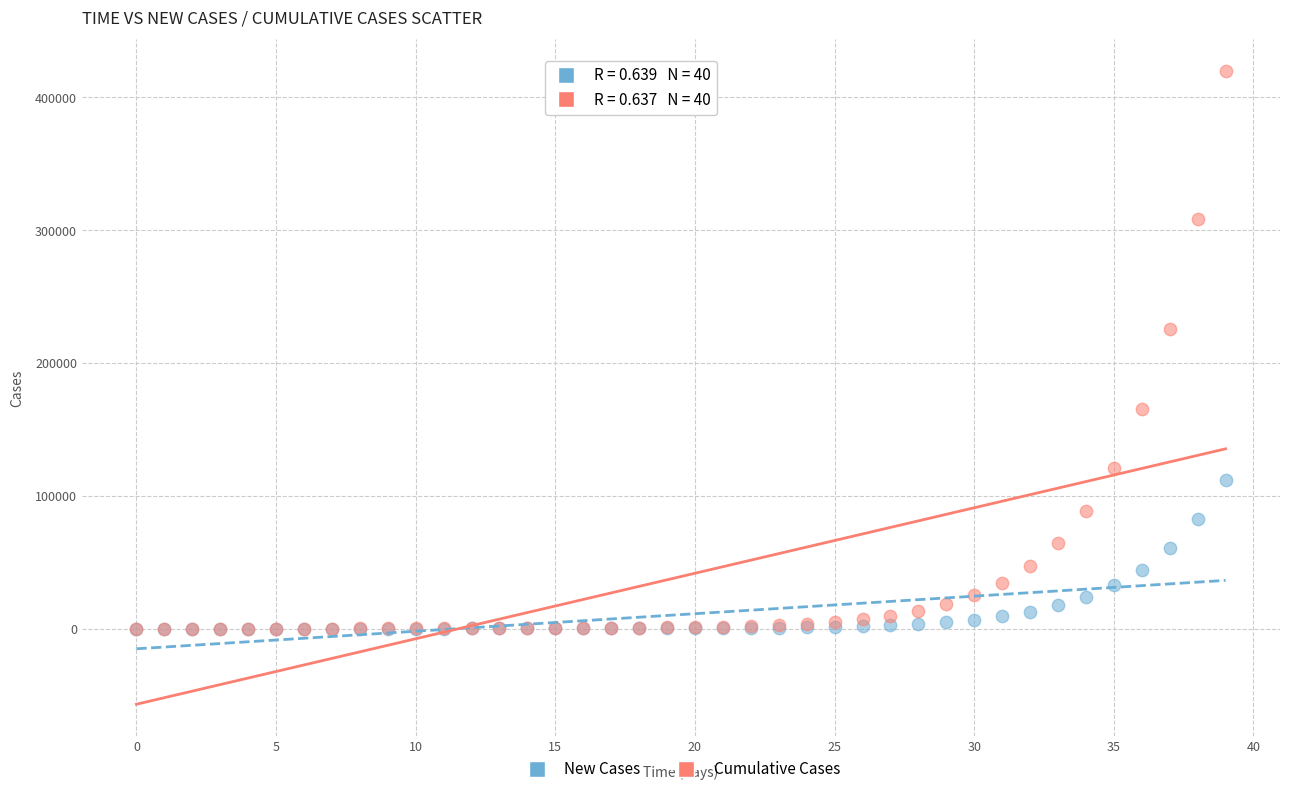

Across all series, what Y value is closest to 209942?

225697.8